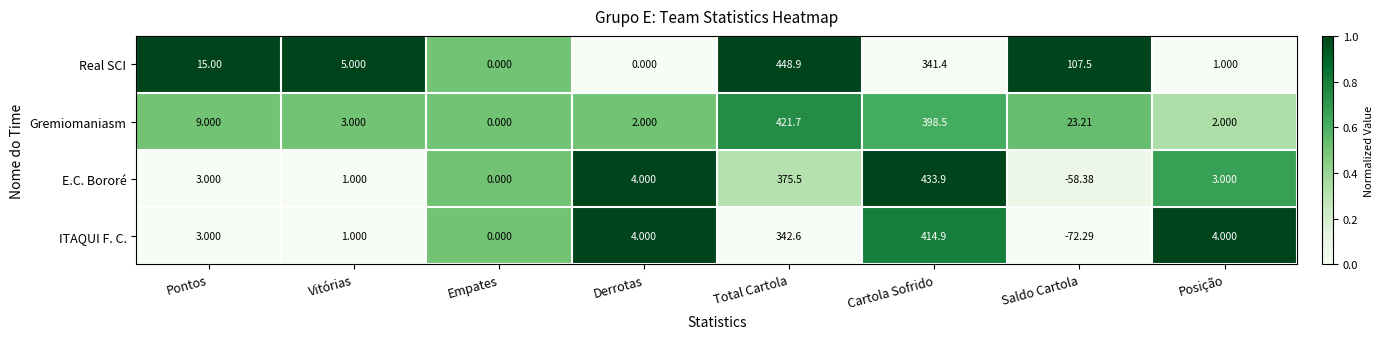

Which series has the largest total across all categories?

Real SCI